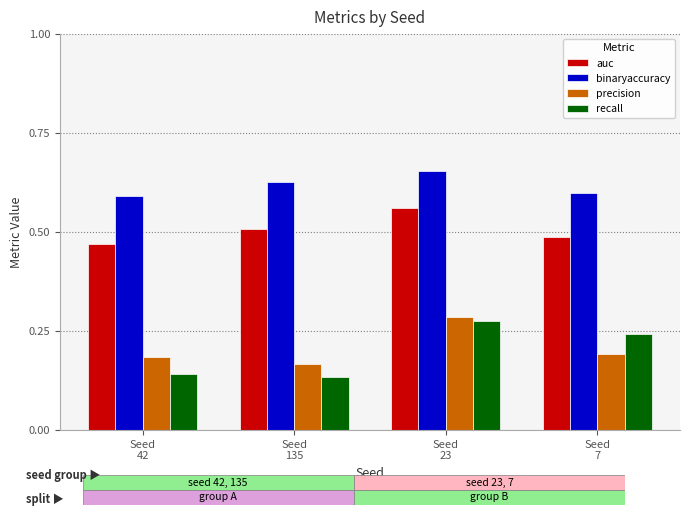

Are the bars grouped side by side (vs. stacked)?

Yes